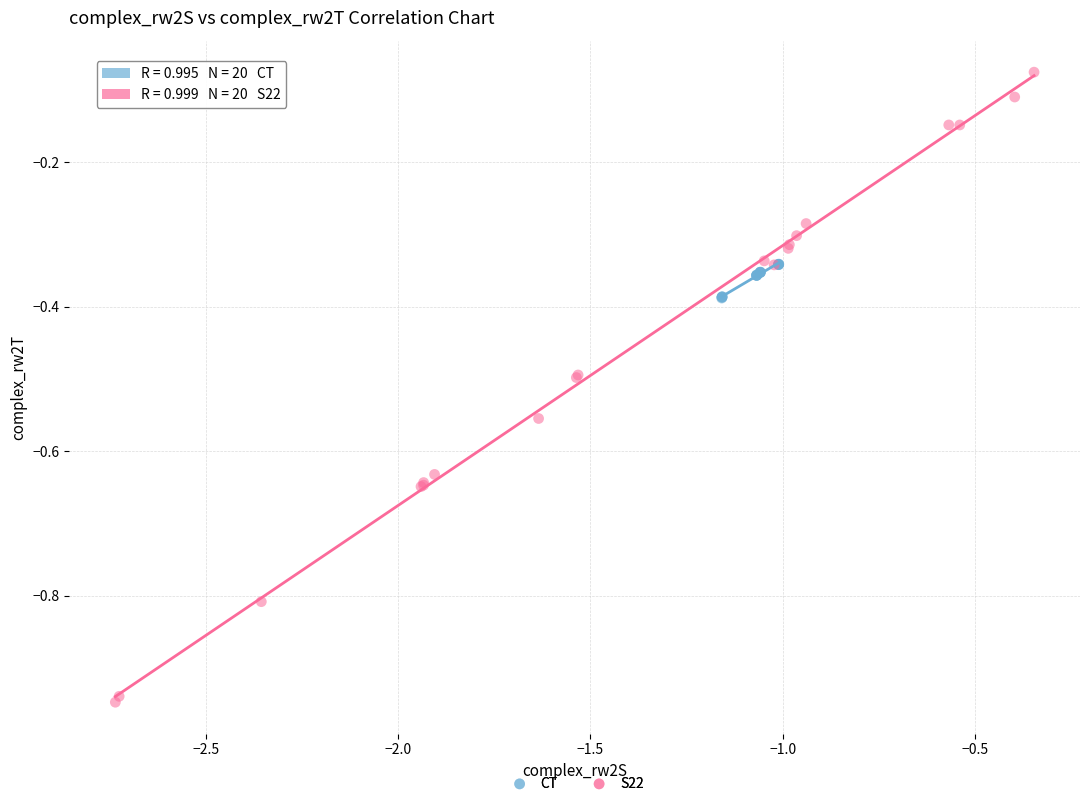

Which series reaches the minimum Y coordinate?

S22